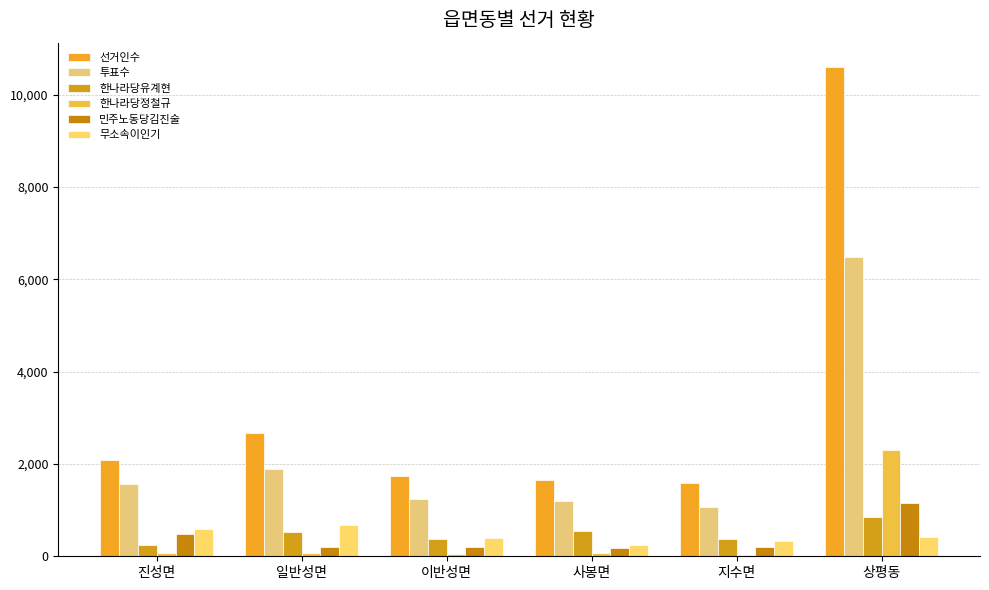

How many distinct data groups are displayed?

6